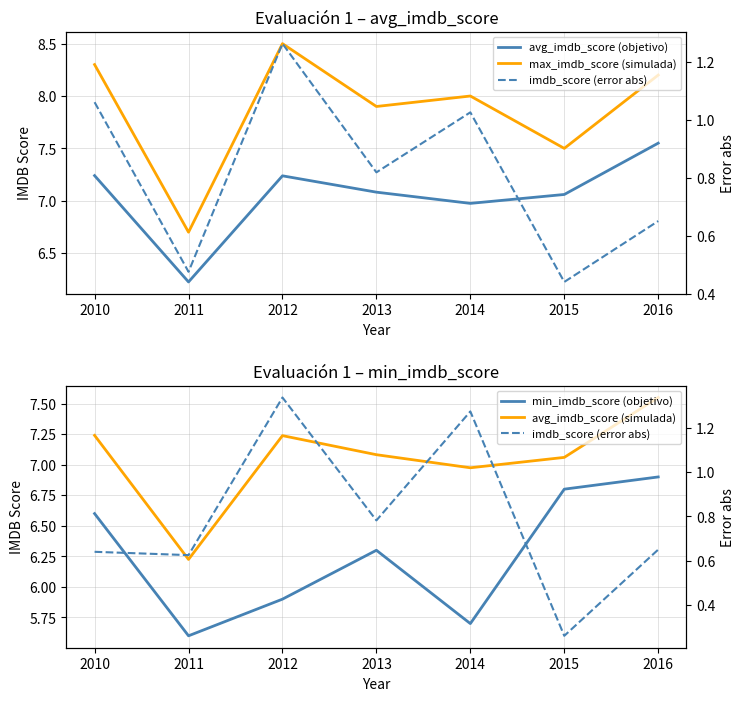

Is the value of imdb_score (error abs) at 2015 greater than the value of avg_imdb_score (objetivo) at 2011?

No